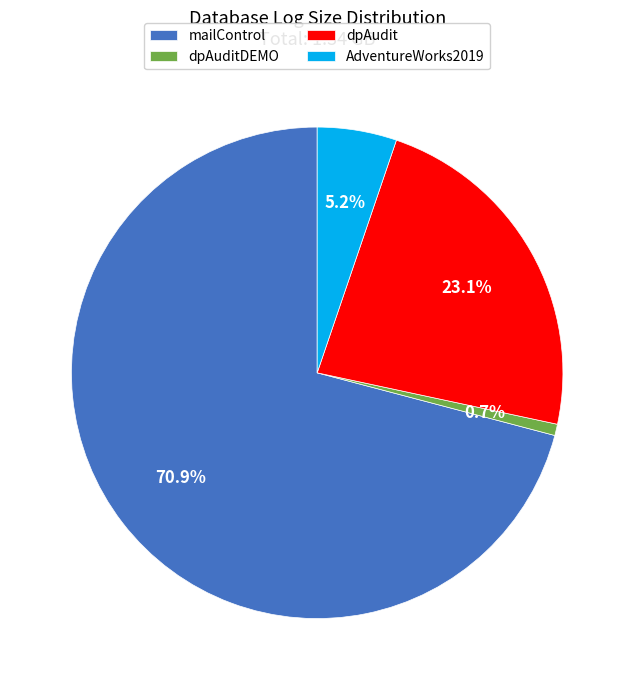

Rank the categories by value from highest to lowest.

mailControl, dpAudit, AdventureWorks2019, dpAuditDEMO